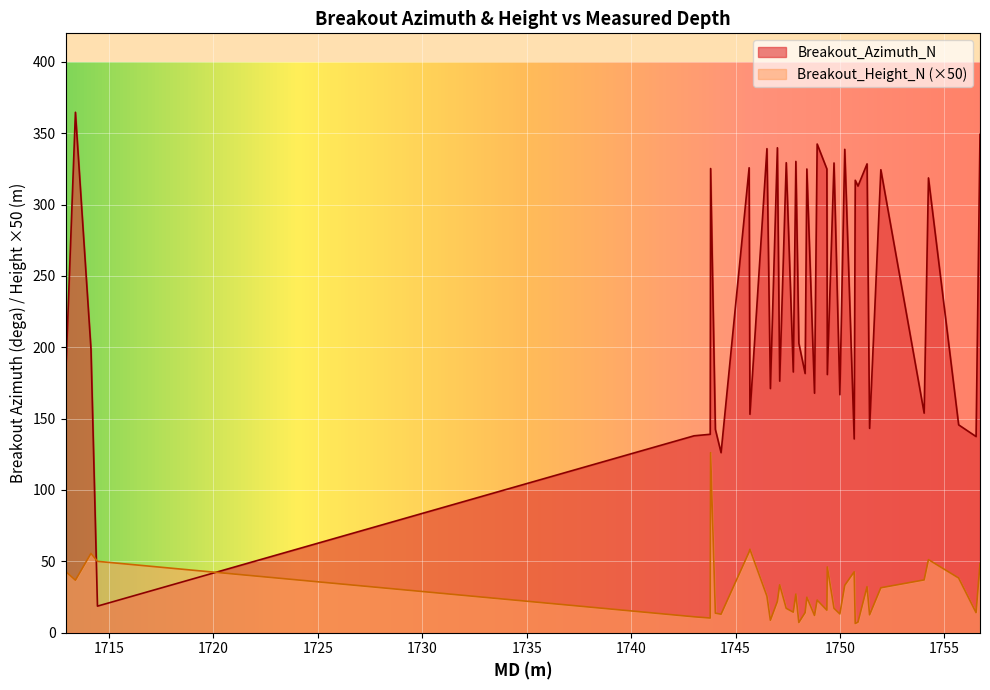

True or false: Breakout_Height_N (×50) and Breakout_Azimuth_N intersect in this chart.

True